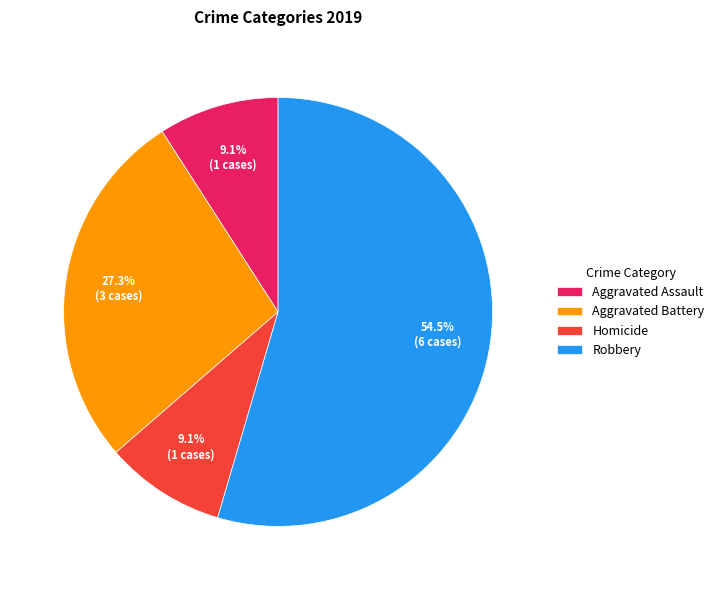

Combined, what portion of the pie is Aggravated Assault and Homicide?

18.2%